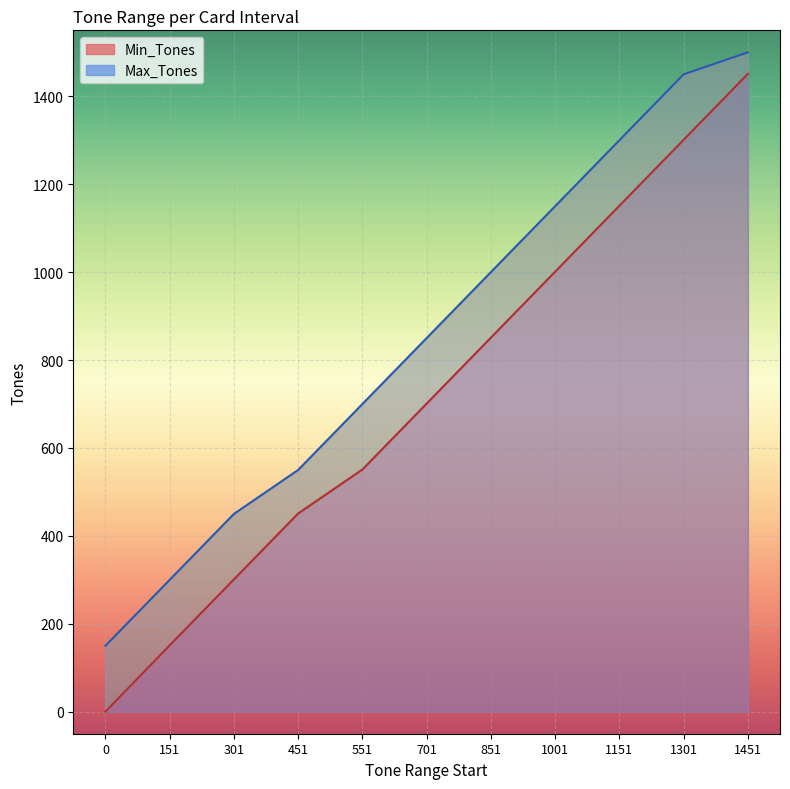

What is the value of the Max_Tones point at the 6th from the left?

850